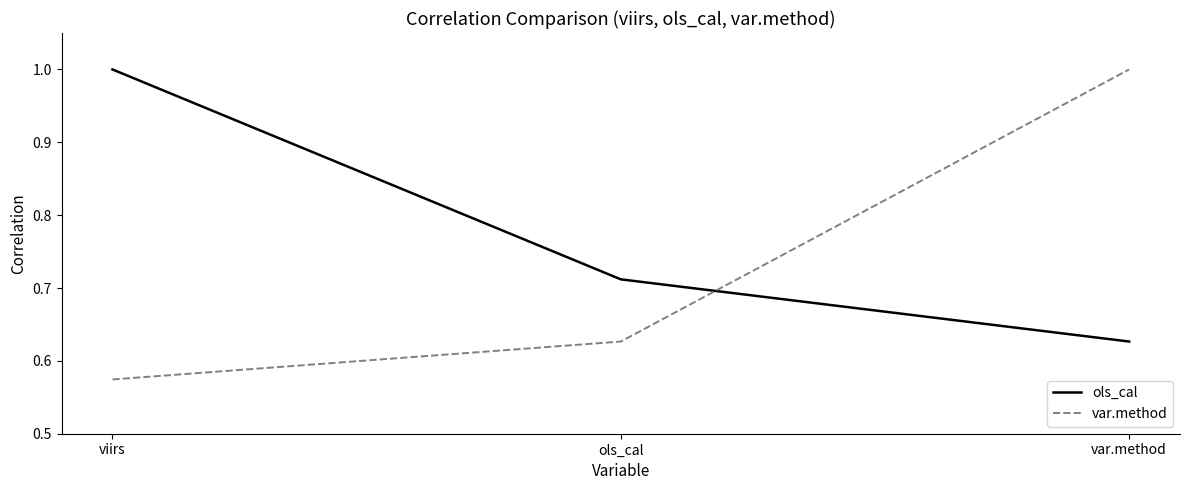

Is the value of ols_cal at viirs greater than the value of var.method at viirs?

Yes